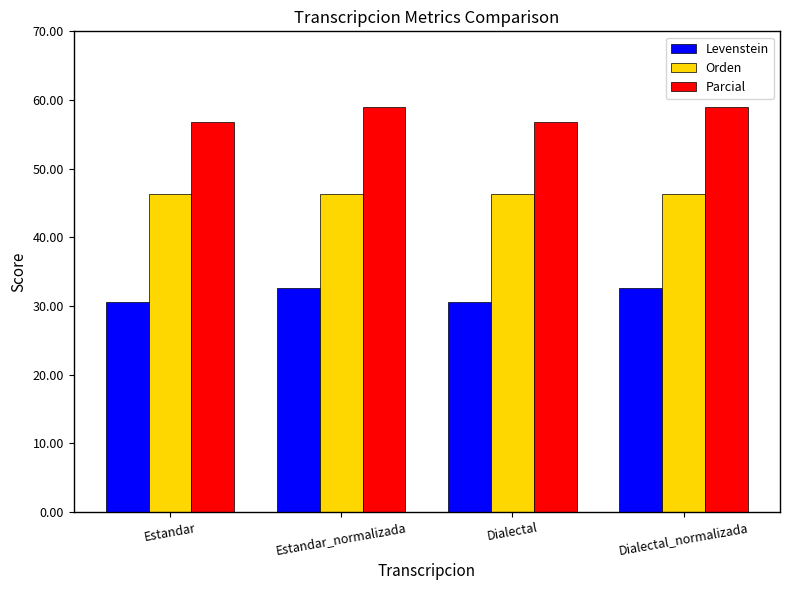

What position from the right is Estandar_normalizada?

3